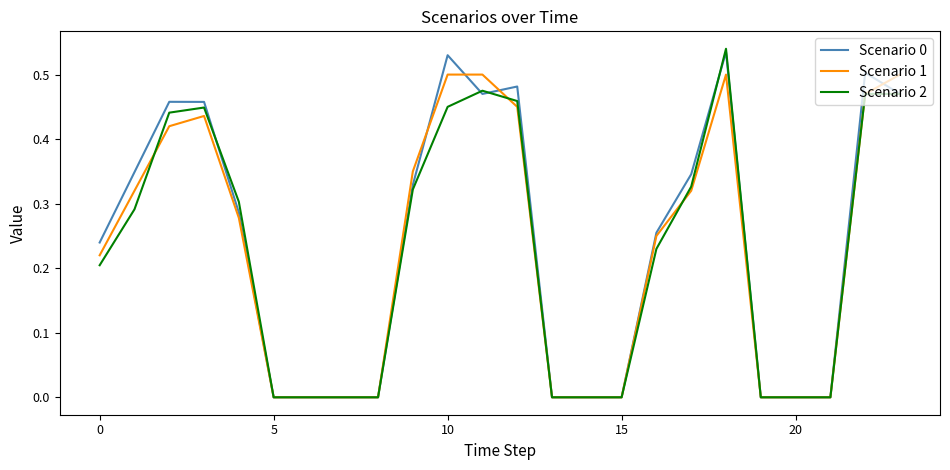

At which category does the chart reach its minimum across all series?

5